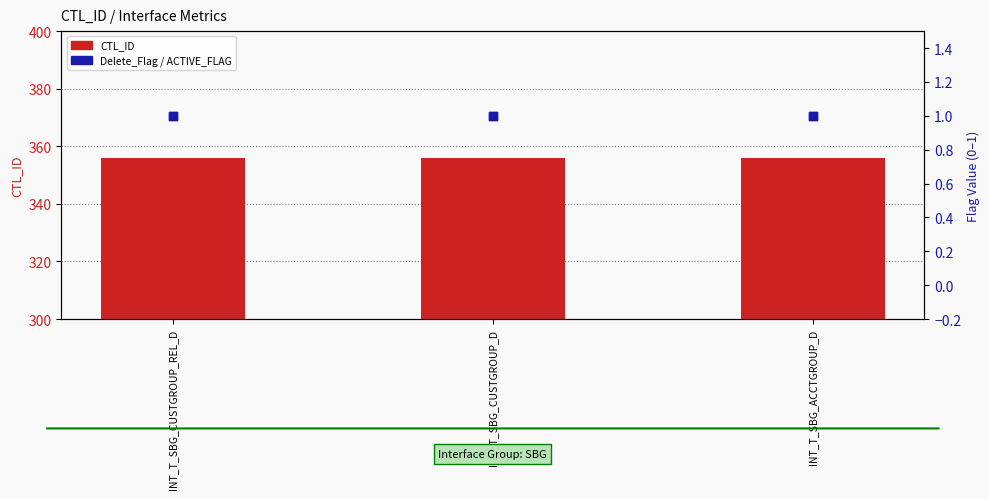

Which series contains the highest Y value?

CTL_ID